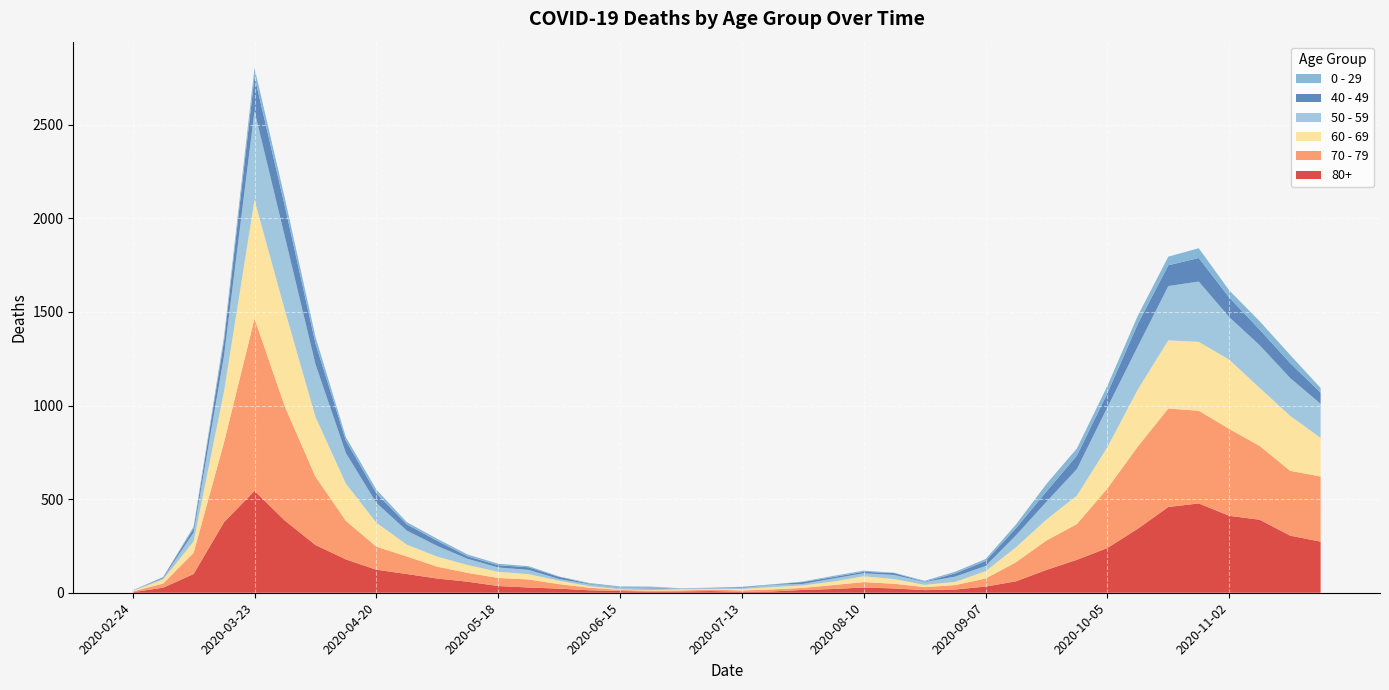

Reading left to right, extract all data points from this chart.

80+: 3	27	100	377	544	385	255	178	123	100	76	59	36	28	22	13	9	6	7	9	5	7	15	20	28	23	14	17	33	61	122	176	239	342	458	477	411	390	305	273
70 - 79: 4	22	113	427	920	608	365	206	123	94	63	47	43	43	24	14	6	5	5	8	7	11	11	21	29	25	16	24	43	102	157	191	318	439	526	495	464	394	346	348
60 - 69: 2	22	61	272	634	514	320	199	128	63	54	42	33	28	18	8	3	3	6	3	8	12	13	19	31	25	12	17	39	80	112	152	221	305	364	368	370	310	294	206
50 - 59: 3	7	48	190	475	392	281	163	106	75	57	33	23	23	9	10	8	9	3	5	6	12	8	16	16	22	15	28	28	64	95	142	212	230	290	322	227	228	202	182
40 - 49: 0	5	21	79	183	163	111	66	51	33	27	13	12	14	12	3	2	5	1	1	4	2	10	8	8	10	2	17	26	38	55	72	76	120	111	126	105	83	80	60
0 - 29: 1	0	10	25	47	42	36	19	20	12	11	10	8	6	2	4	6	5	2	1	2	1	3	6	6	2	5	9	11	20	40	38	39	44	46	52	38	45	43	25